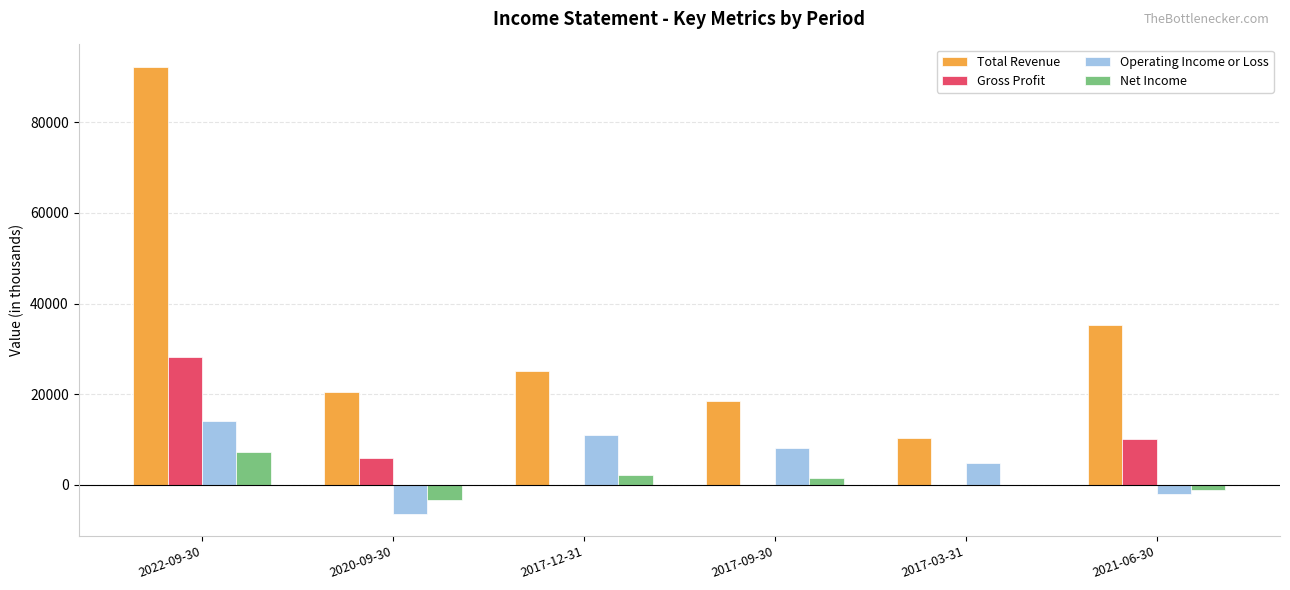

Is it true that Operating Income or Loss equals 8891 at 2022-09-30?

False